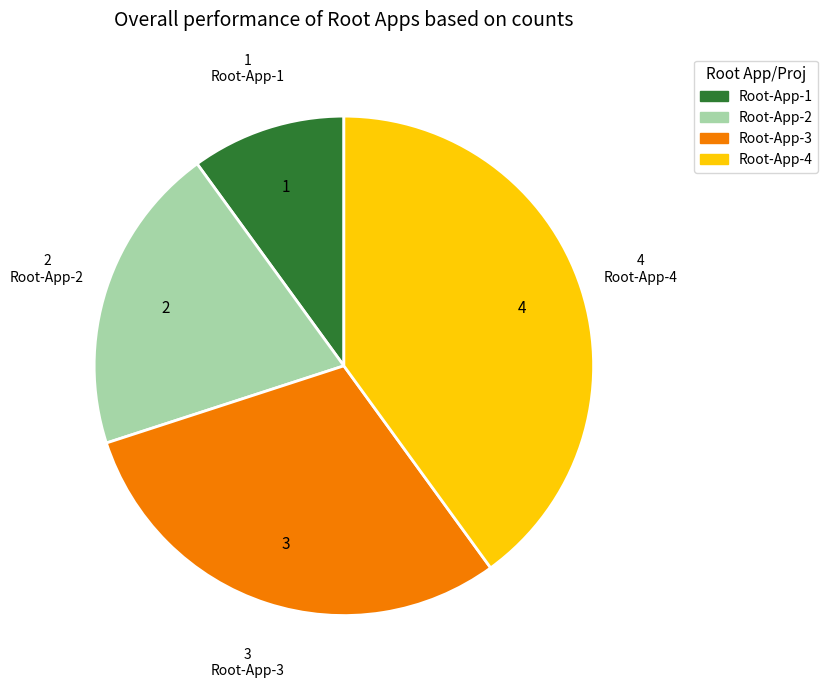

Does Root-App-2 account for over 50% of the chart?

No